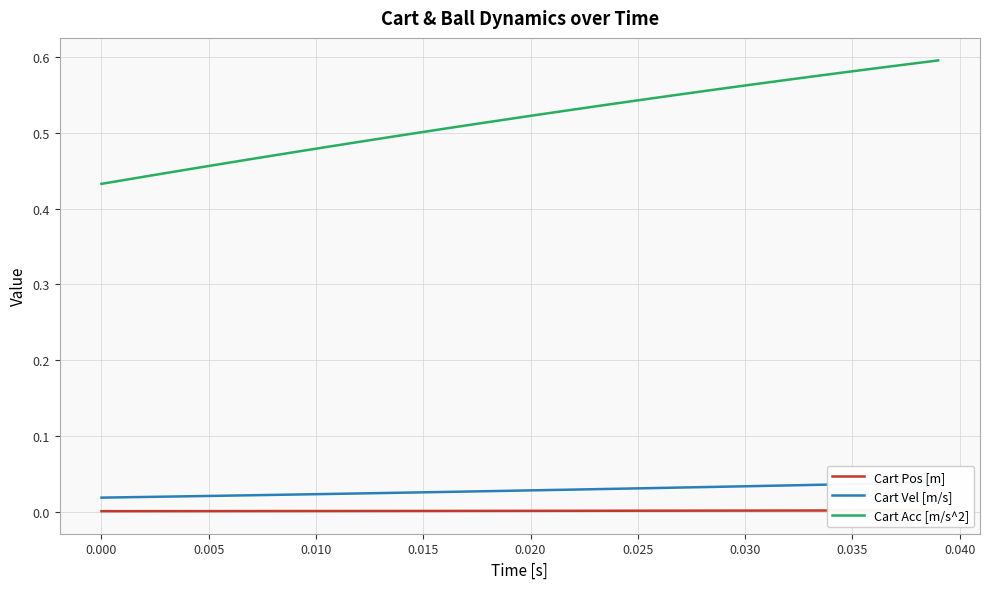

Is this an area chart (filled region under the line)?

No